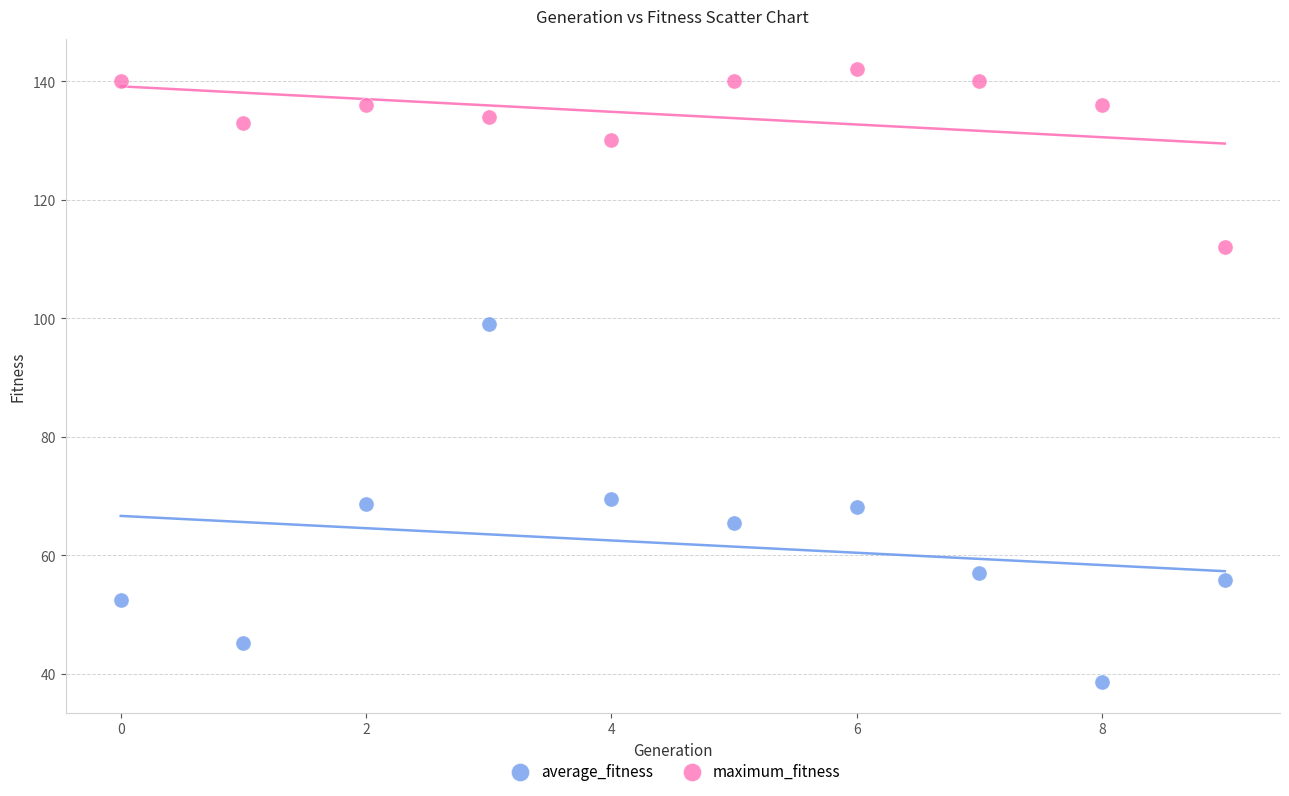

Across all series, what Y value is closest to 90?

99.1